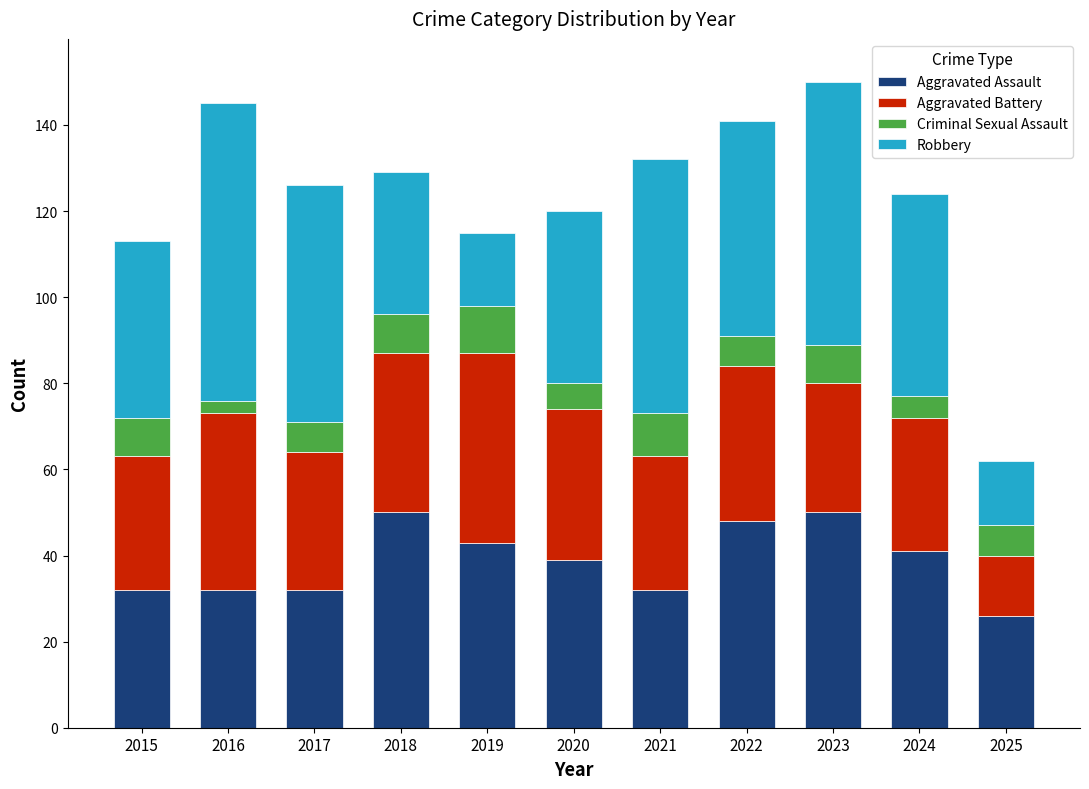

How many categories are shown in the chart?

11